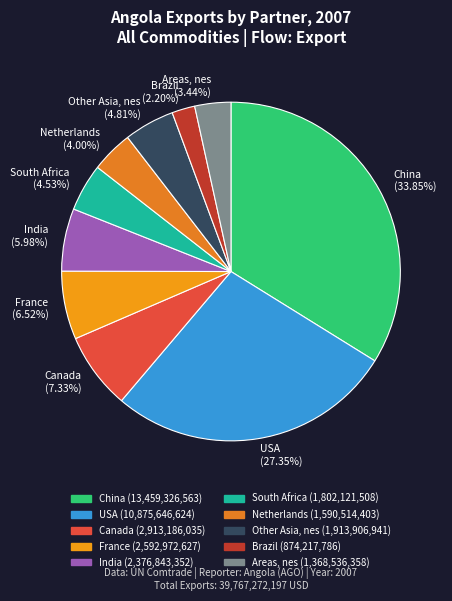

Is there a majority slice in this chart?

No